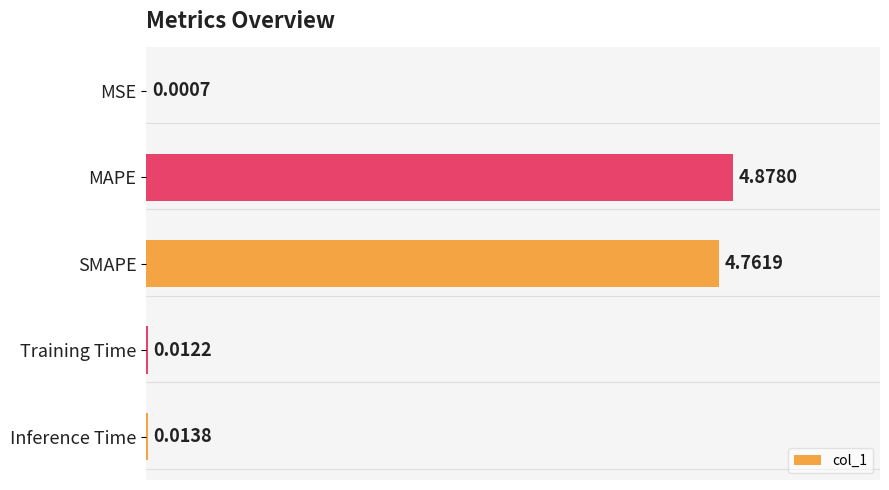

What is the sum of all values?

9.7